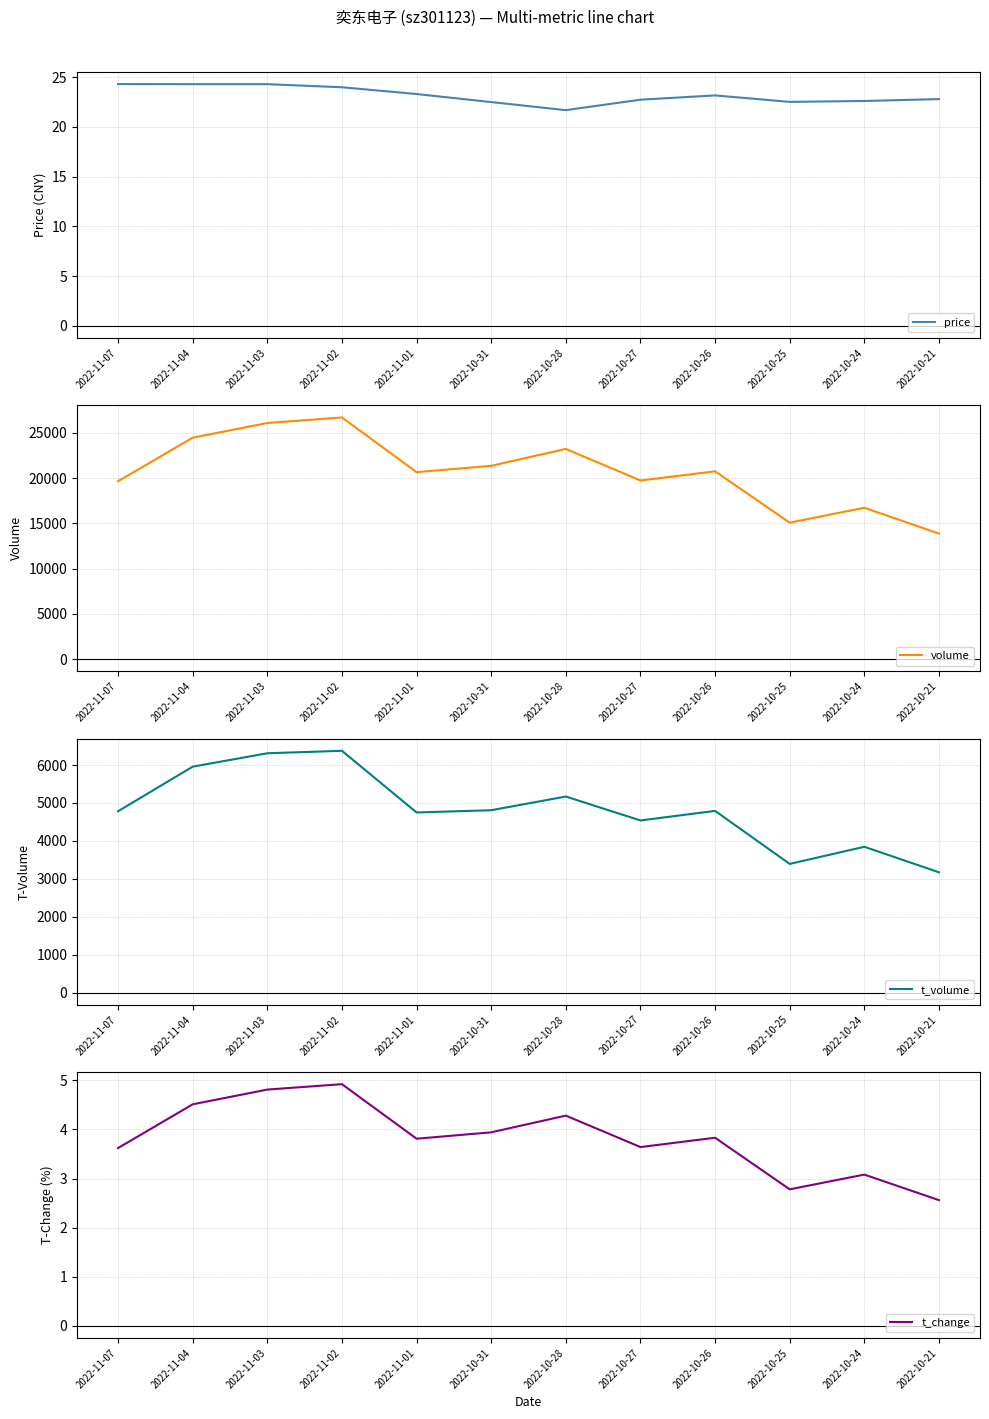

What is the label of the 8th point from the left?

2022-10-27